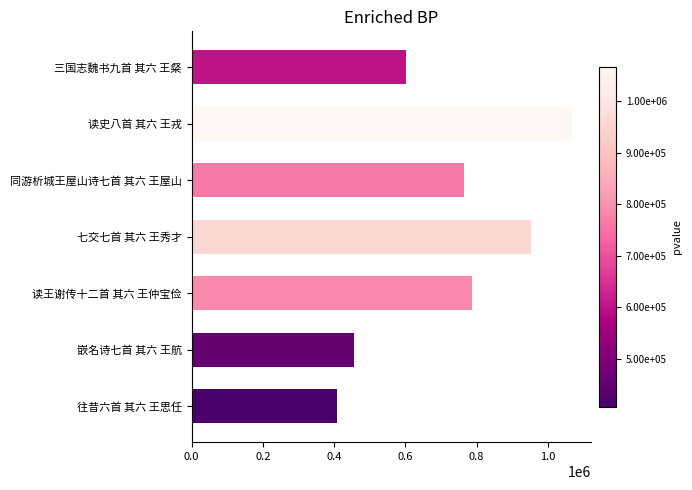

True or false: the data shows 1351507 at 同游析城王屋山诗七首 其六 王屋山.

False